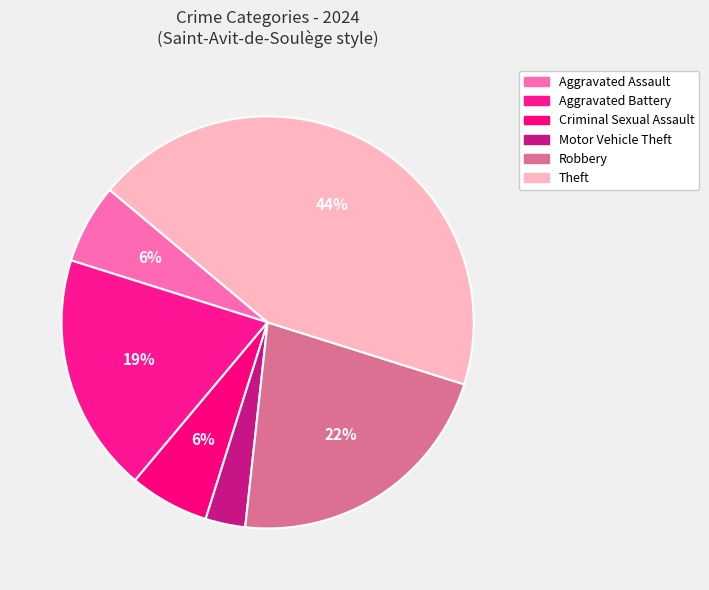

Which category has the biggest portion of the pie?

Theft